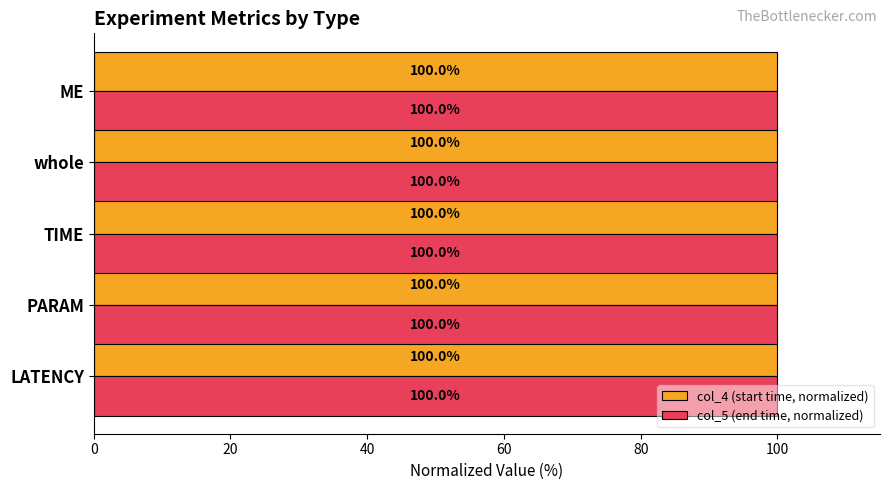

What is the maximum value for col_5 (end time, normalized)?

100.0